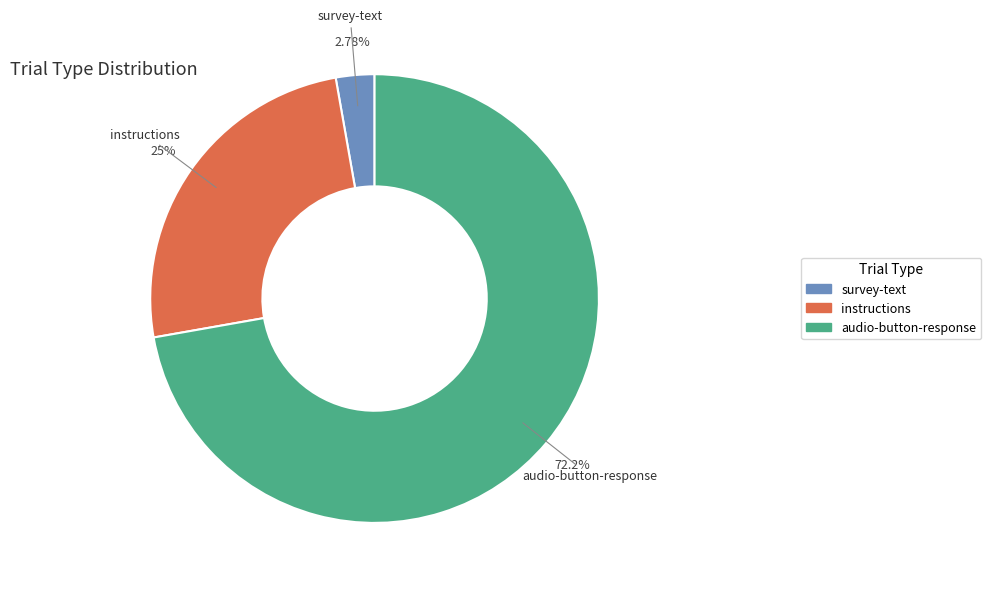

To the nearest percent, what is the difference between the largest and smallest slice percentages?

69%